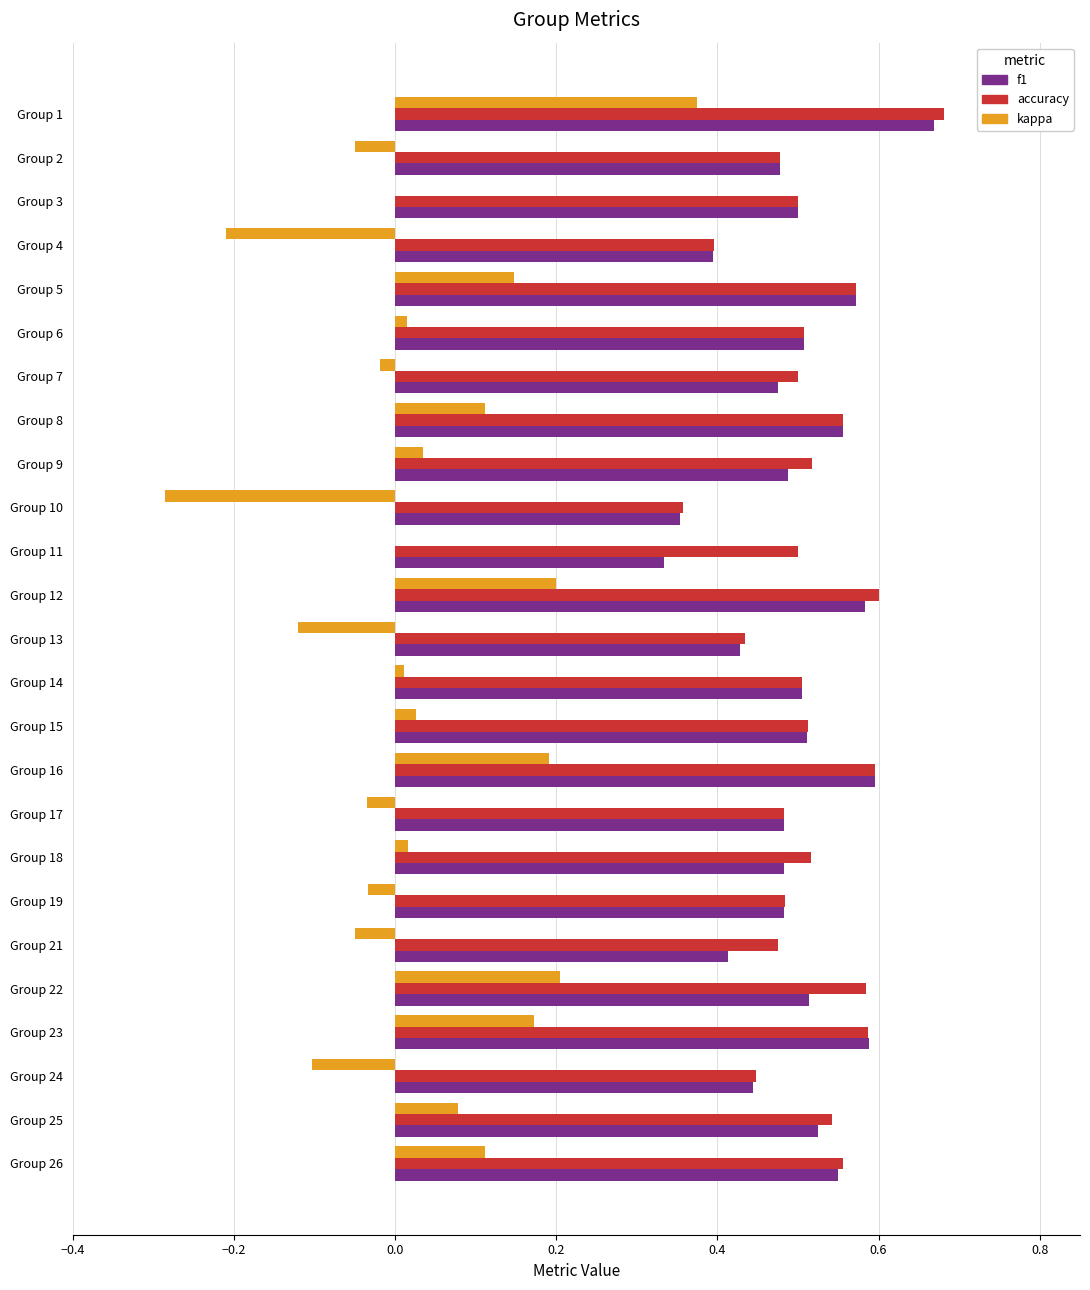

The value of accuracy at Group 22 is 0.3. True or false?

False